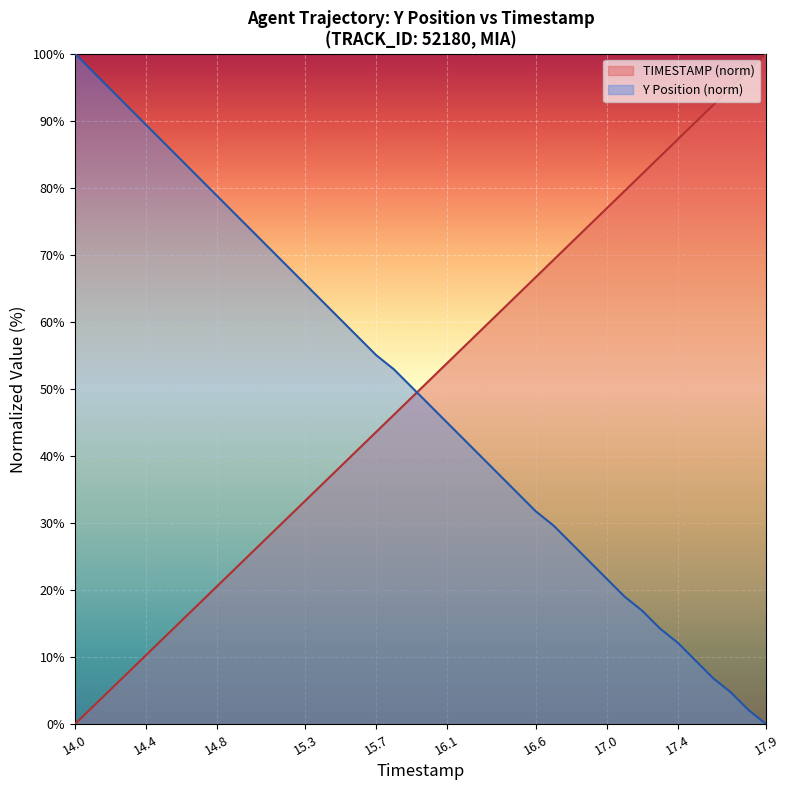

List the labels in order of Y value, smallest first.

17.9, 17.8, 17.7, 17.6, 17.5, 17.4, 17.3, 17.2, 17.1, 17.0, 16.9, 16.8, 16.7, 16.6, 16.5, 16.4, 16.3, 16.2, 16.1, 16.0, 15.9, 15.8, 15.7, 15.6, 15.5, 15.4, 15.3, 15.2, 15.1, 15.0, 14.9, 14.8, 14.7, 14.6, 14.5, 14.4, 14.3, 14.2, 14.1, 14.0